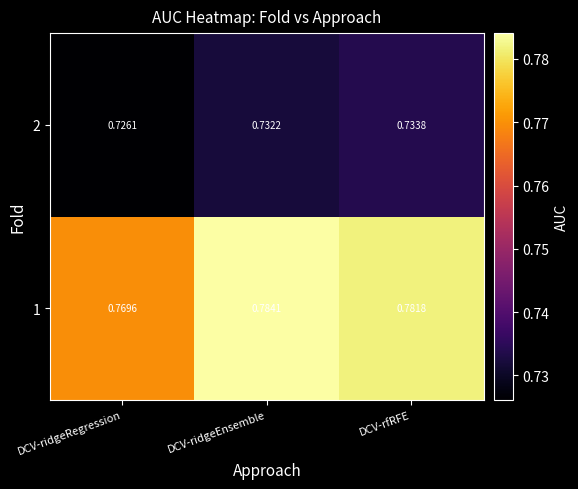

Which series has the largest total across all categories?

1